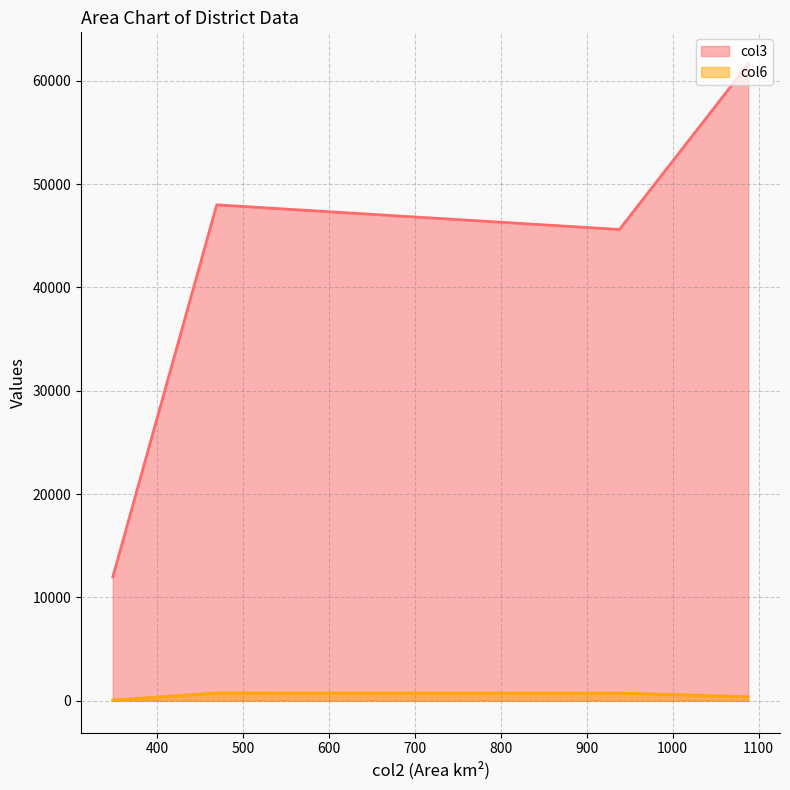

Rank the categories by col6 value from highest to lowest.

469, 938, 1088, 348